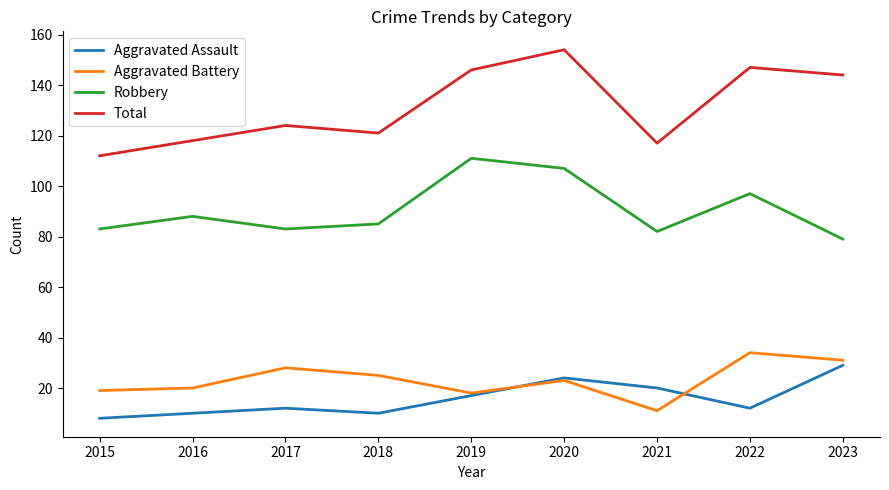

How many interior local peaks does the Aggravated Assault series have?

2